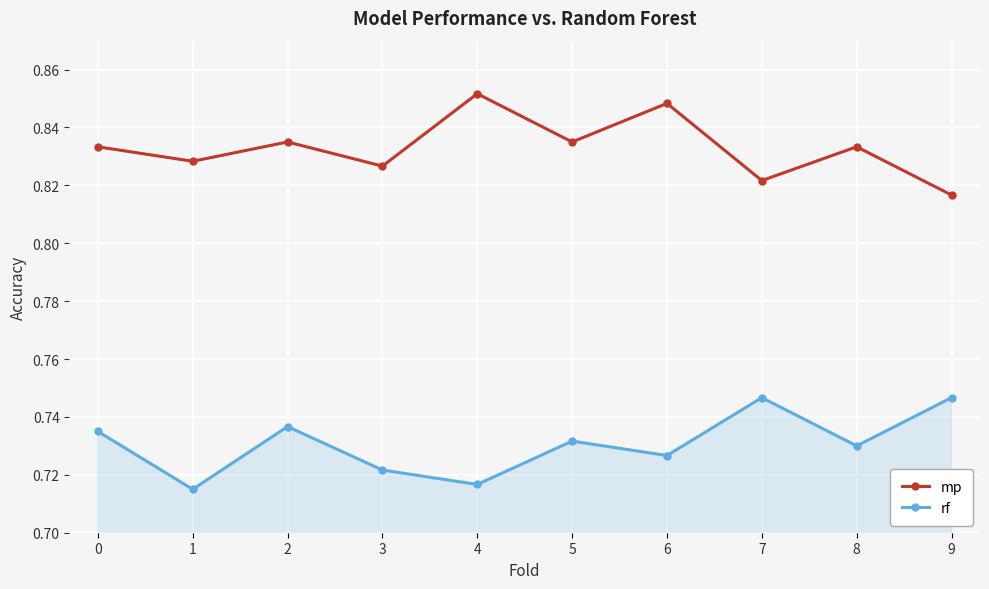

What is the total value across all series at 6?

1.6